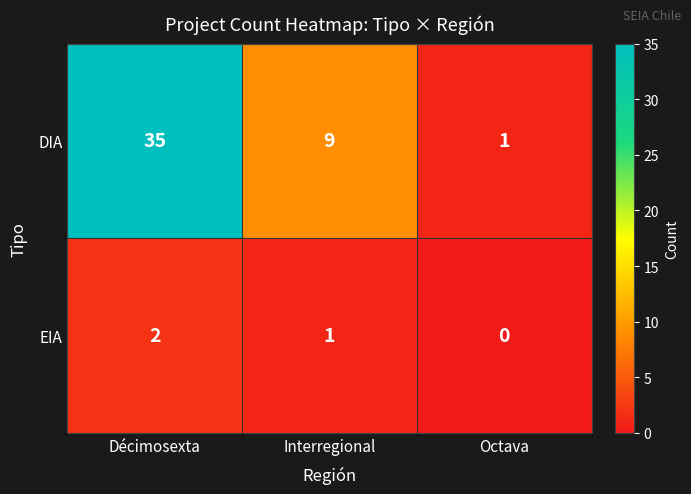

What is the average value of the DIA series?

15